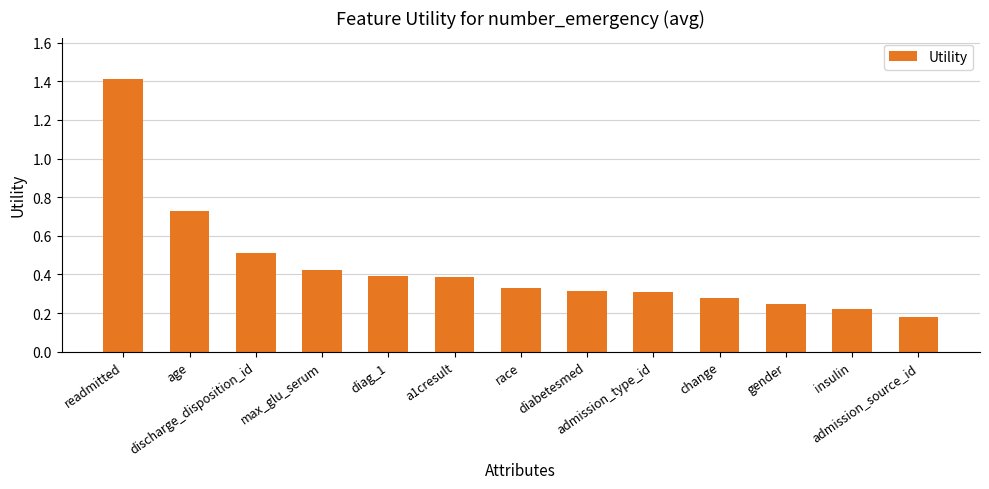

What is the sum of all values?

5.7